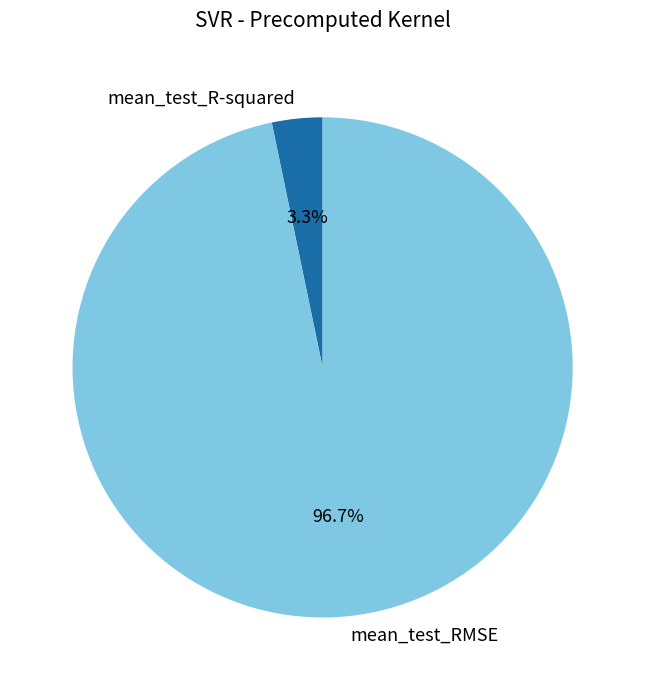

Count the number of slices in the pie.

2